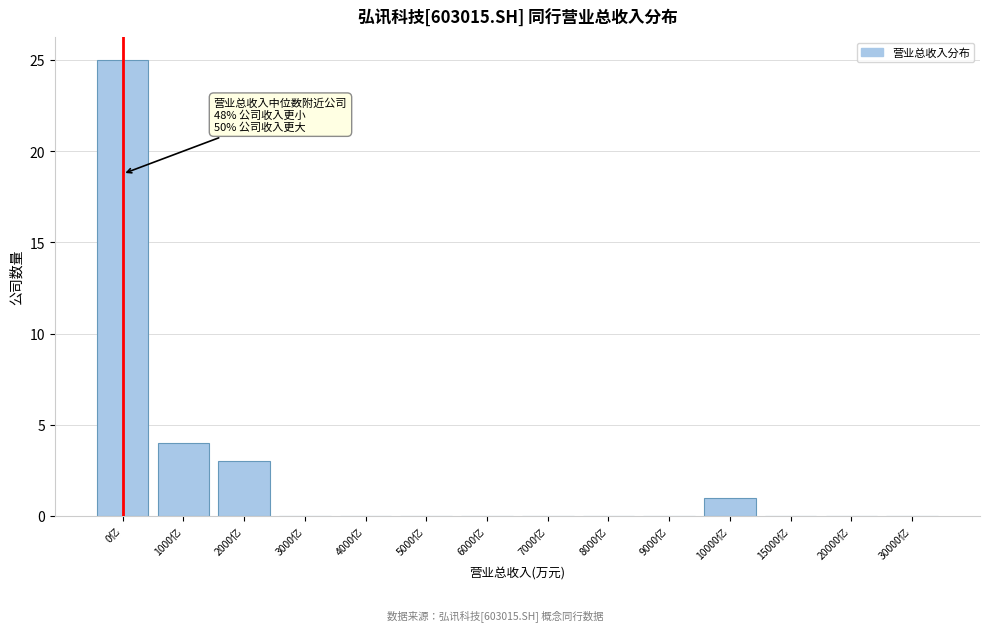

Reading left to right, list all the values displayed in this chart.

0亿=25	1000亿=4	2000亿=3	3000亿=0	4000亿=0	5000亿=0	6000亿=0	7000亿=0	8000亿=0	9000亿=0	10000亿=1	15000亿=0	20000亿=0	30000亿=0